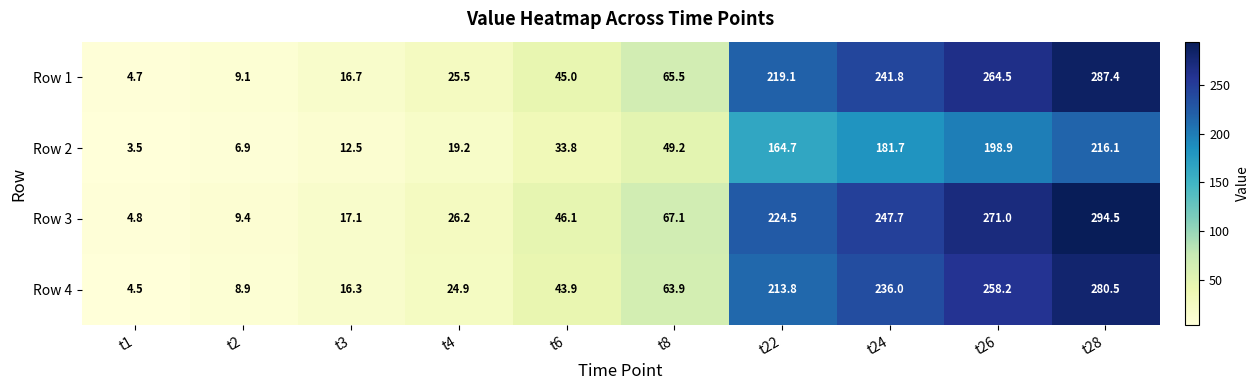

Rank the series at t8 from lowest to highest value.

Row 2, Row 4, Row 1, Row 3